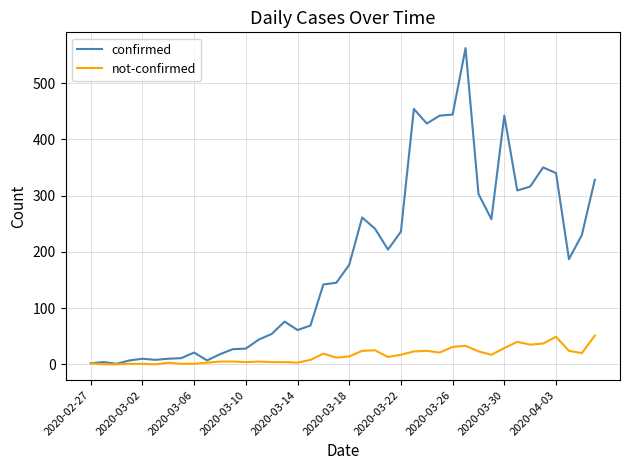

List the series in order of their overall mean, lowest first.

not-confirmed, confirmed